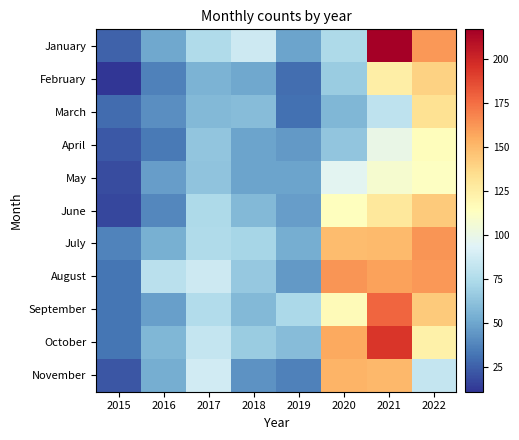

What is the smallest value displayed?

11